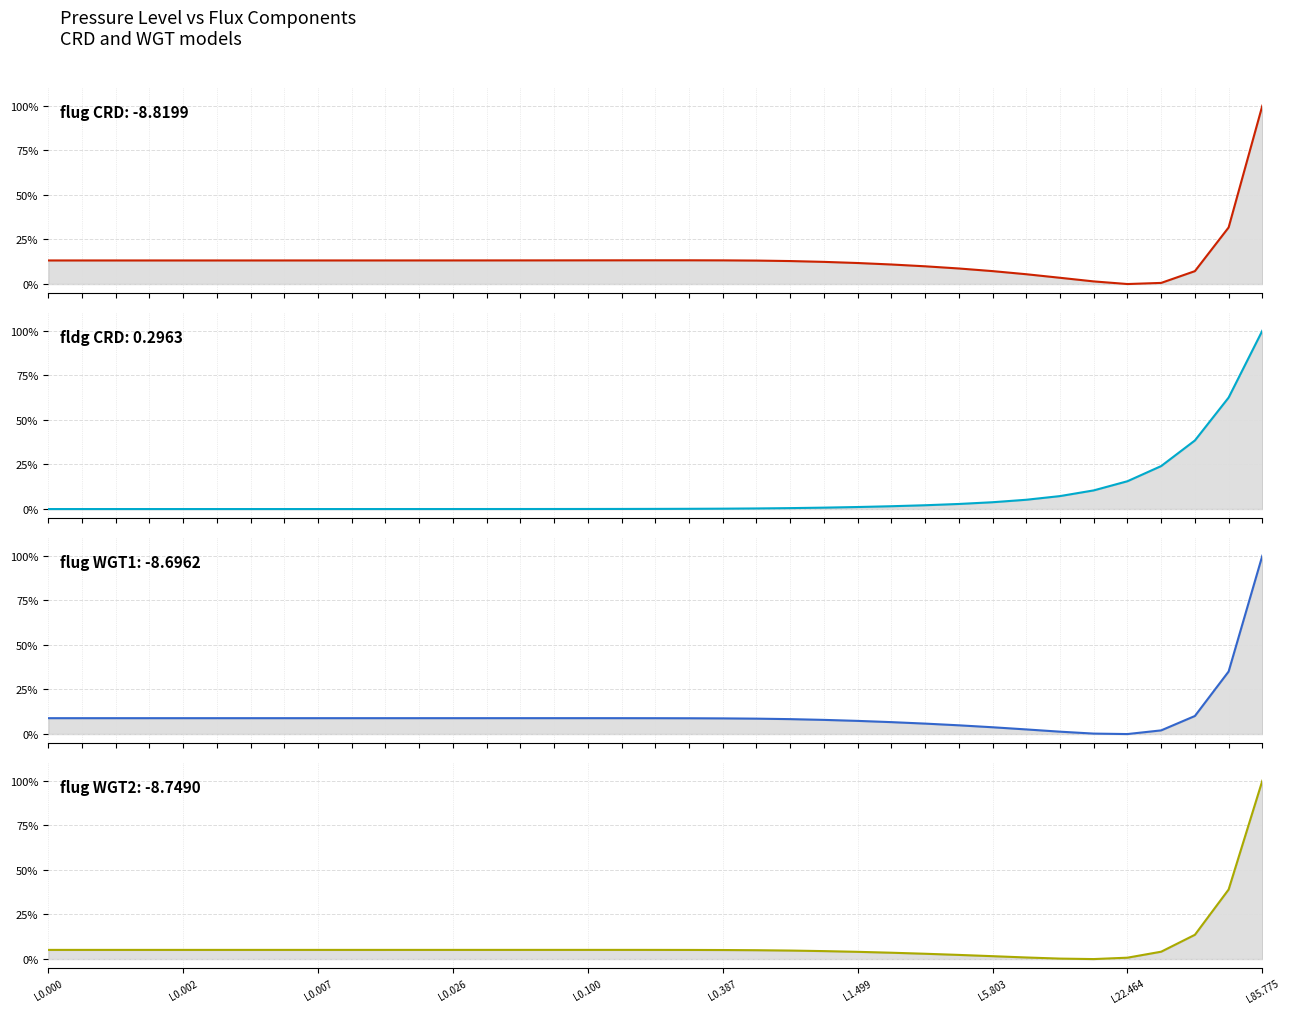

What is the difference between the flug CRD values at 36 and 34?

0.9